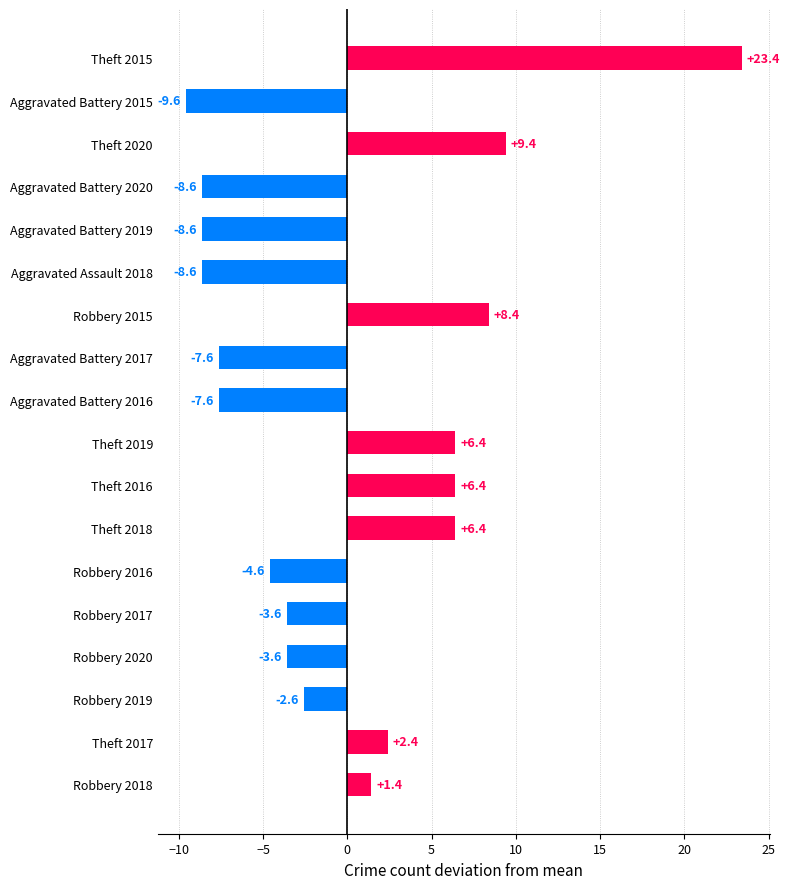

What value does the data have at Theft 2016?

6.4